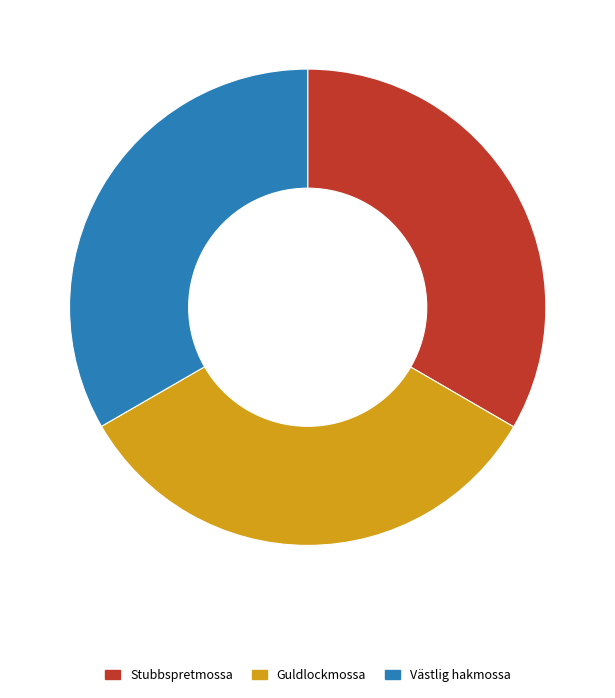

Combined, do Västlig hakmossa and Guldlockmossa account for over 50%?

Yes